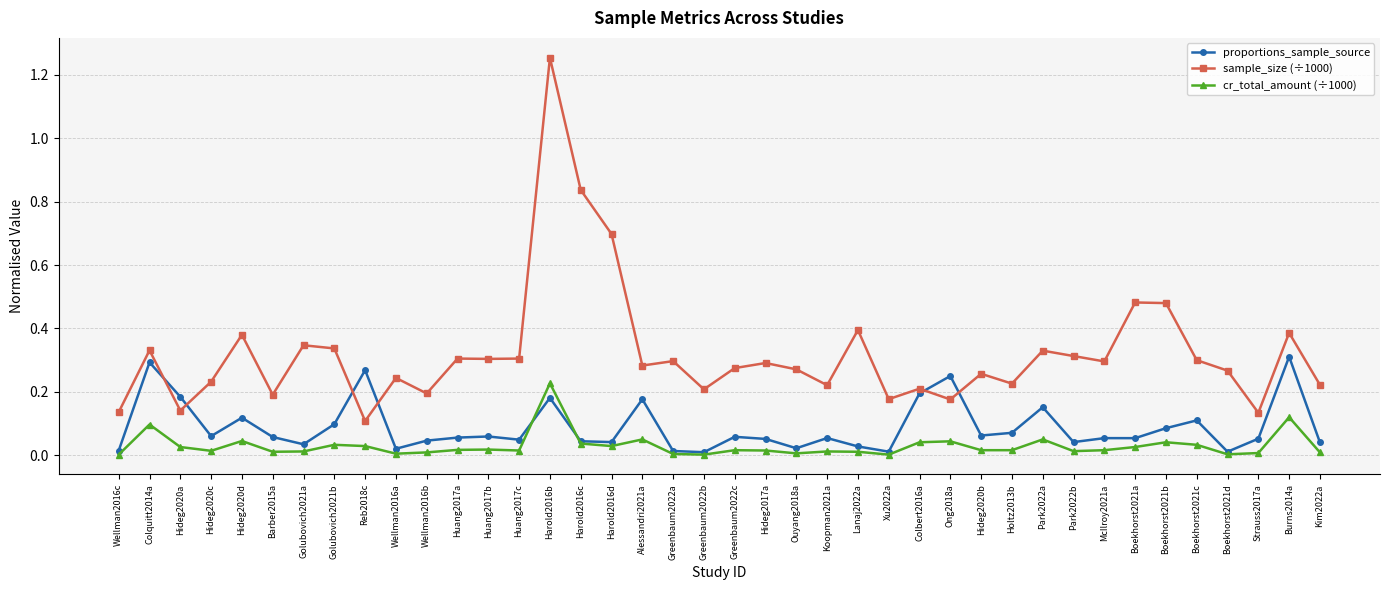

What is the label of the 25th point from the left?

Lanaj2022a